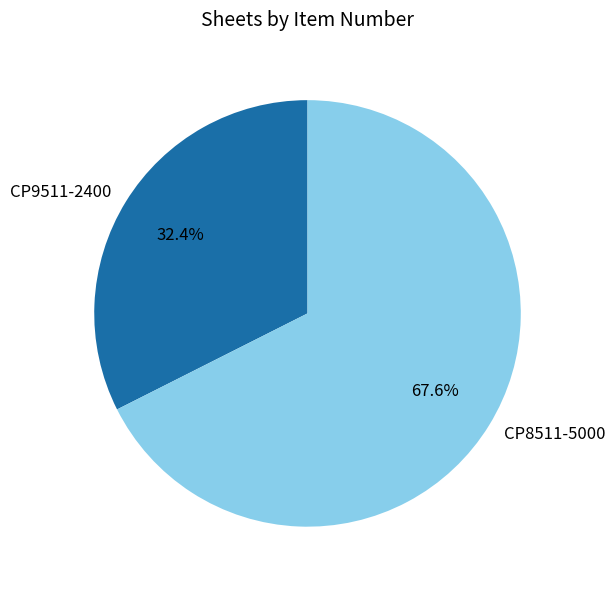

To the nearest percent, what portion does CP8511-5000 represent?

68%